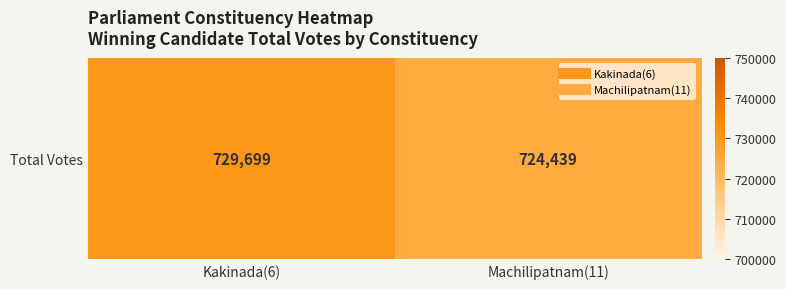

The chart shows a value of 1019919 at Machilipatnam(11). True or false?

False